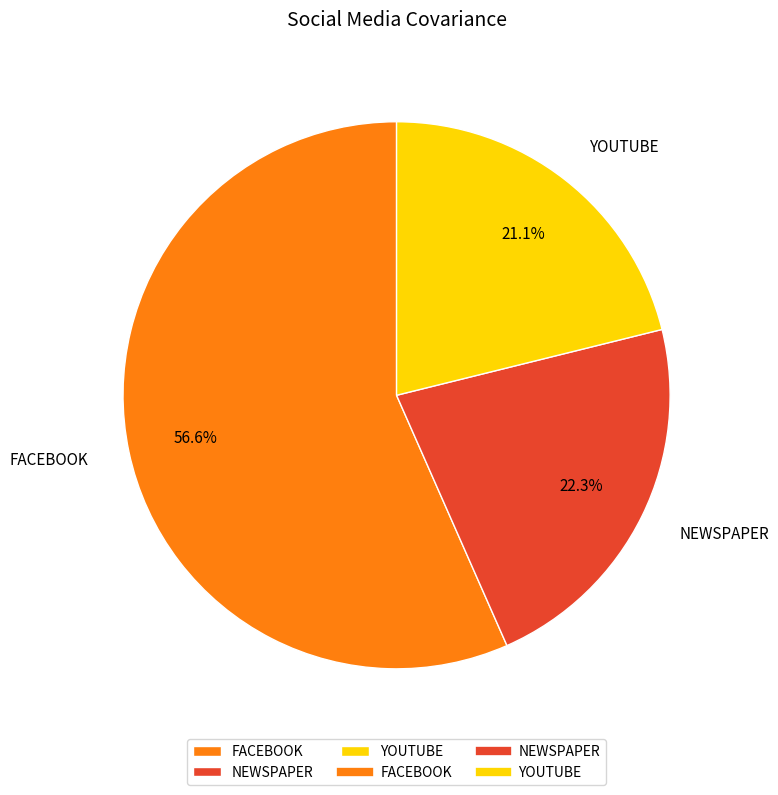

Is there any slice that represents more than half of the pie?

Yes